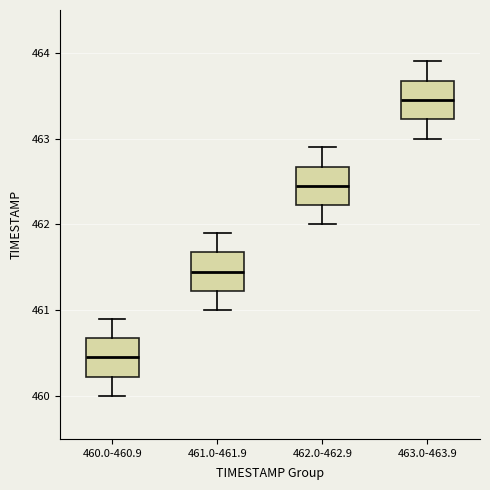

Reading left to right, transcribe this box plot: for each box, give where its median line is, the range the box spans, and where its two whiskers end, as read against the y-axis. The values are not printed on the chart, so give them approximately, as read against the axis.

460.0-460.9: median 460.5, box 460.2 to 460.7, whiskers 460.0 to 460.9
461.0-461.9: median 461.5, box 461.2 to 461.7, whiskers 461.0 to 461.9
462.0-462.9: median 462.5, box 462.2 to 462.7, whiskers 462.0 to 462.9
463.0-463.9: median 463.5, box 463.2 to 463.7, whiskers 463.0 to 463.9